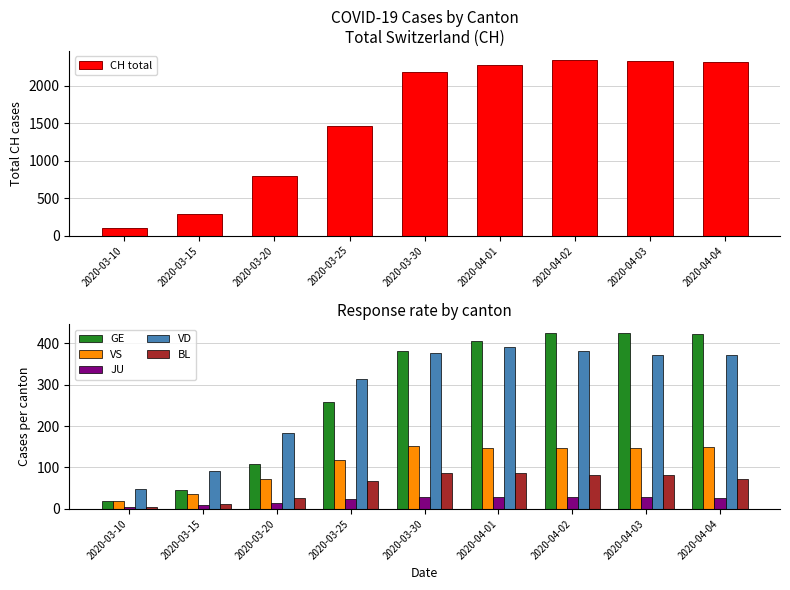

What is the average value of the GE series?

276